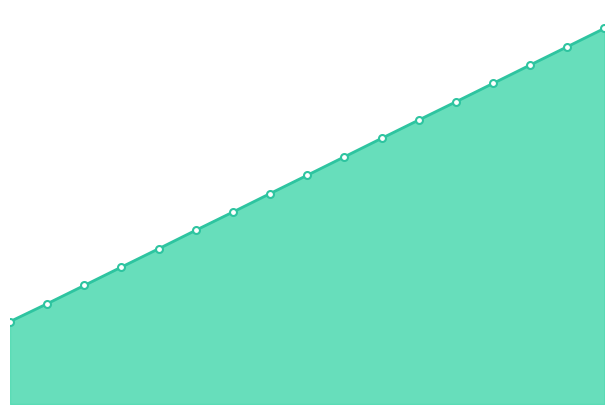

What is the maximum value shown in the chart?

50.9